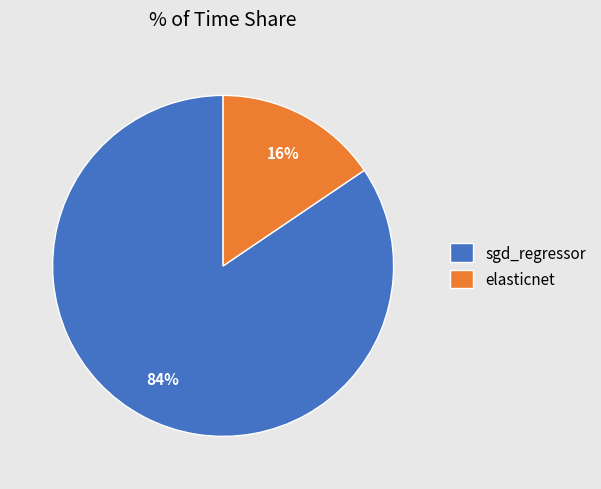

Is the sum of elasticnet and sgd_regressor greater than half?

Yes